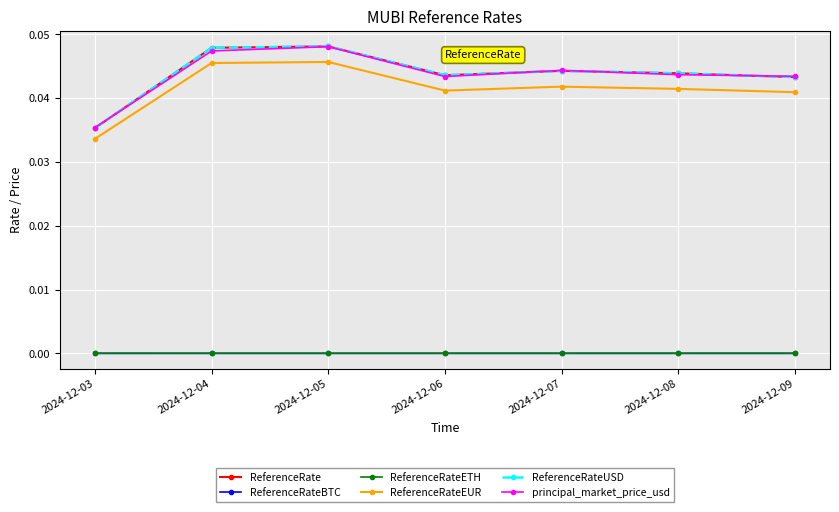

Does the chart have visible grid lines?

Yes